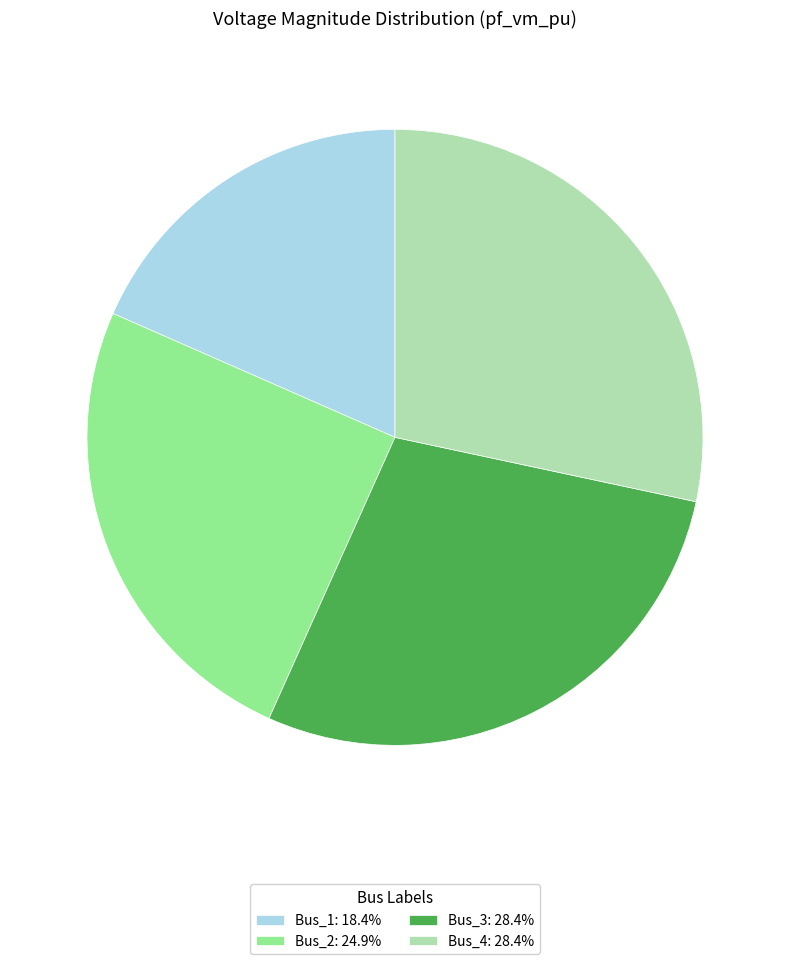

Approximately how many times larger is the value at Bus_3: 28.4% compared to Bus_1: 18.4%?

1.5